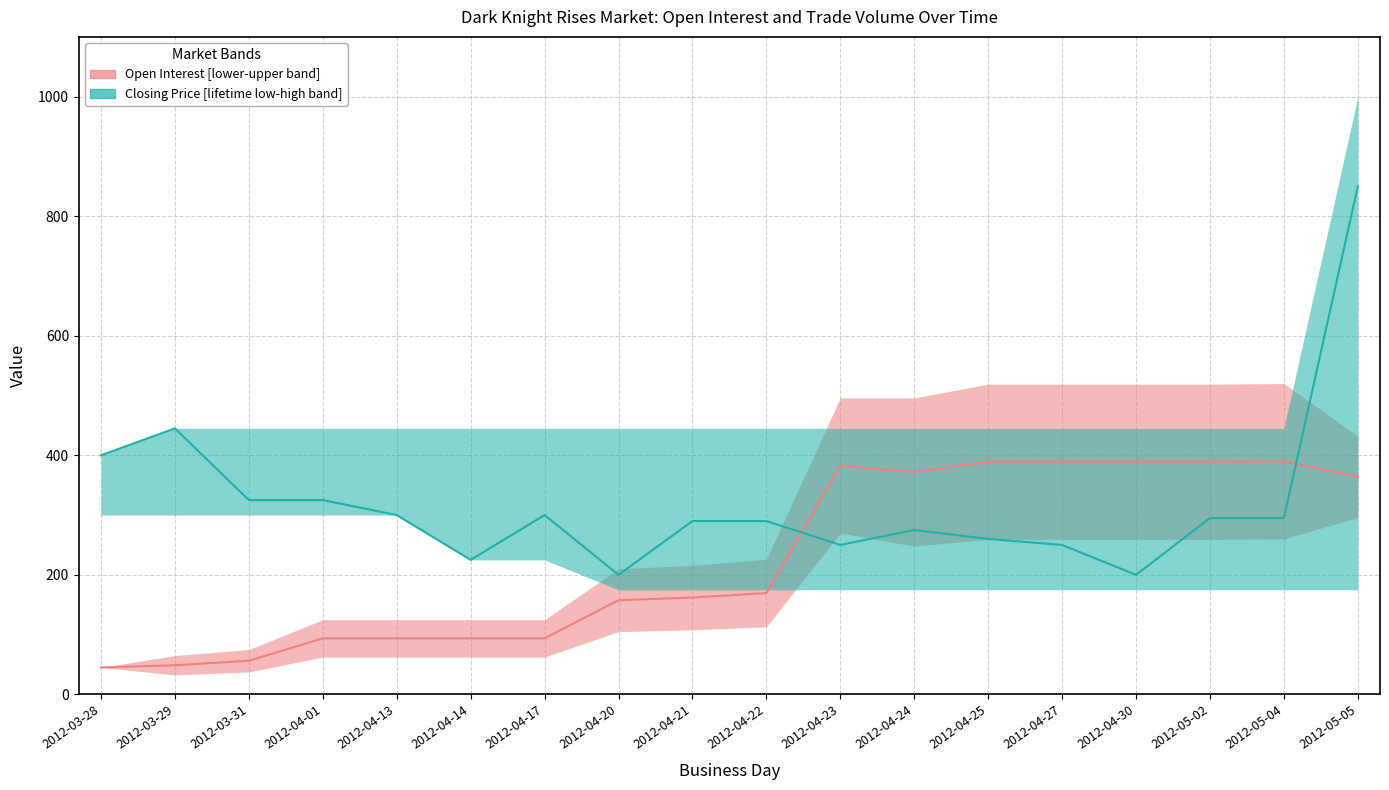

True or false: closing price and lifetime high intersect in this chart.

False